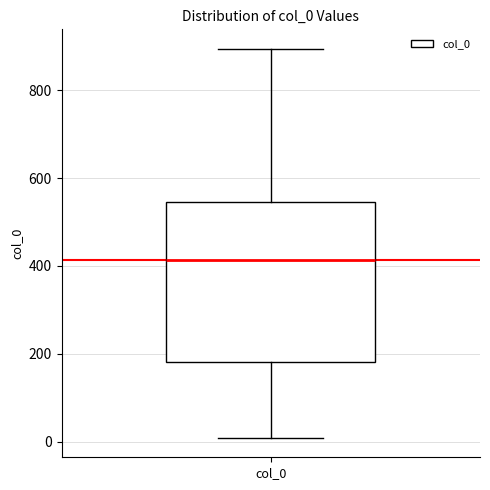

Where does the median line of the box for col_0 sit on the y-axis? The values are not printed on the chart, so give them approximately, as read against the axis.

420